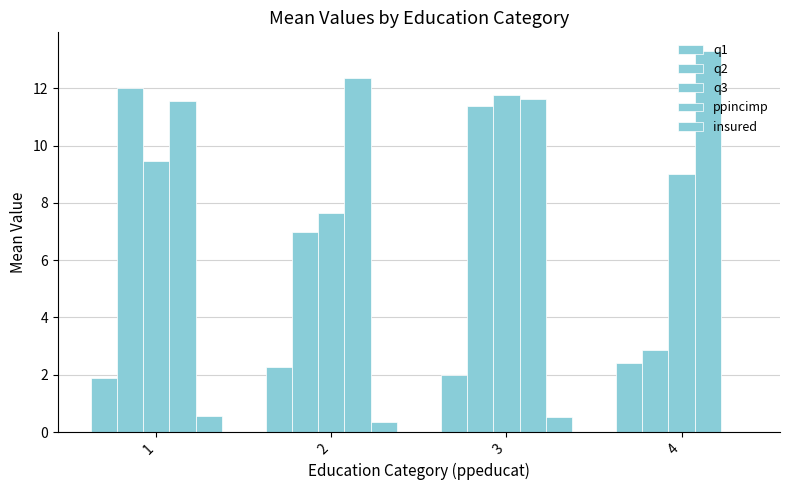

Between 1 and 2, which series saw the biggest shift?

q2